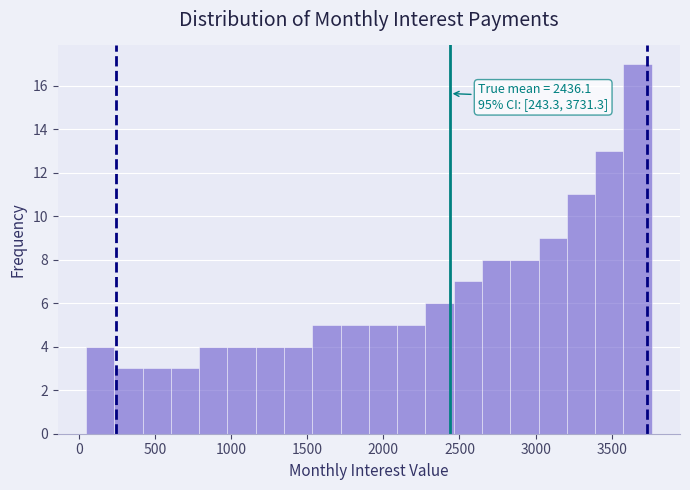

Around what value on the x-axis is the tallest bar? Give the approximate position of its centre, as read against the axis.

3650